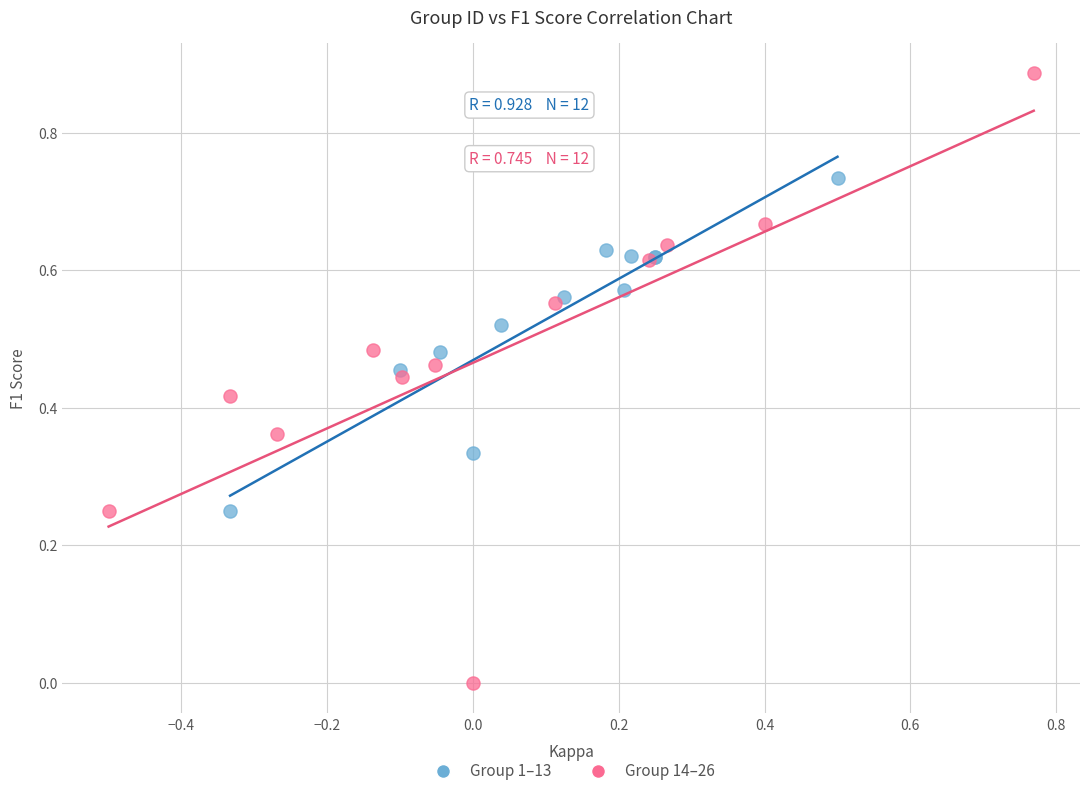

Which series contains the highest Y value?

Group 14–26